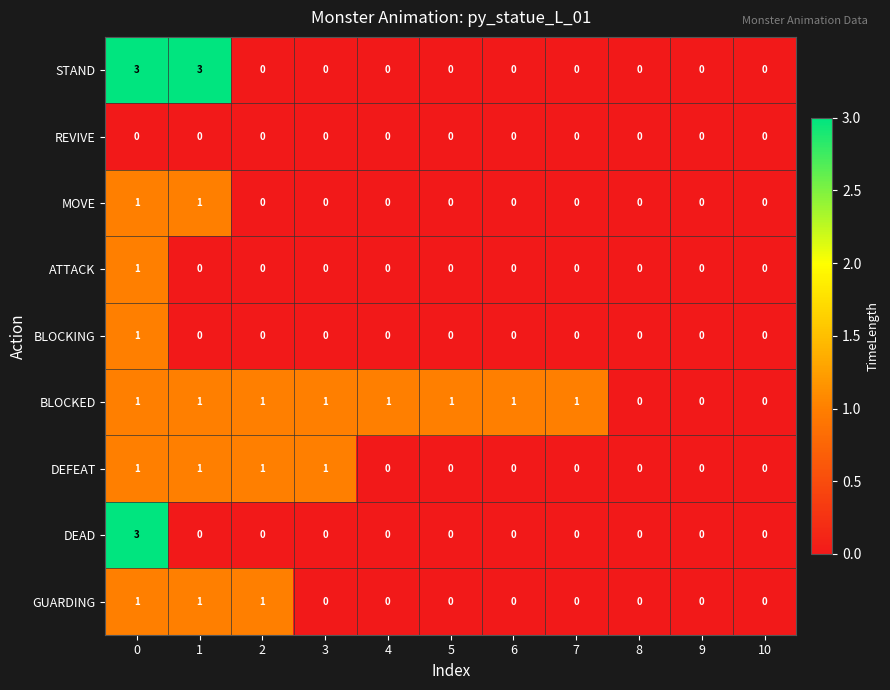

Count the DEAD values in the range 0 to 1.

10